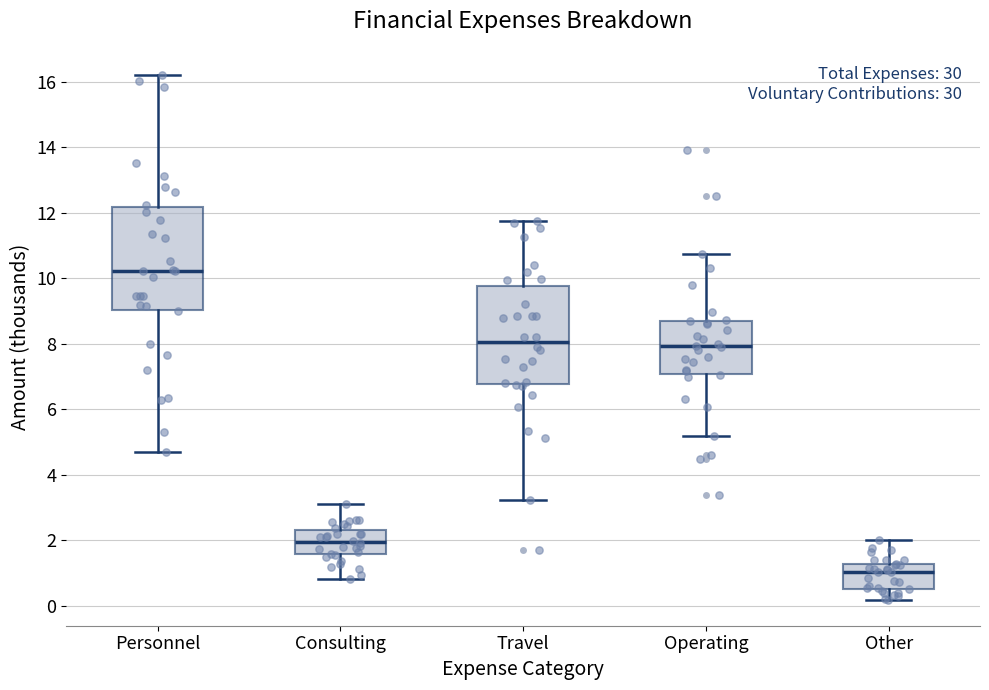

Where does the lower whisker of the box for Other end on the y-axis? The values are not printed on the chart, so give them approximately, as read against the axis.

0.2